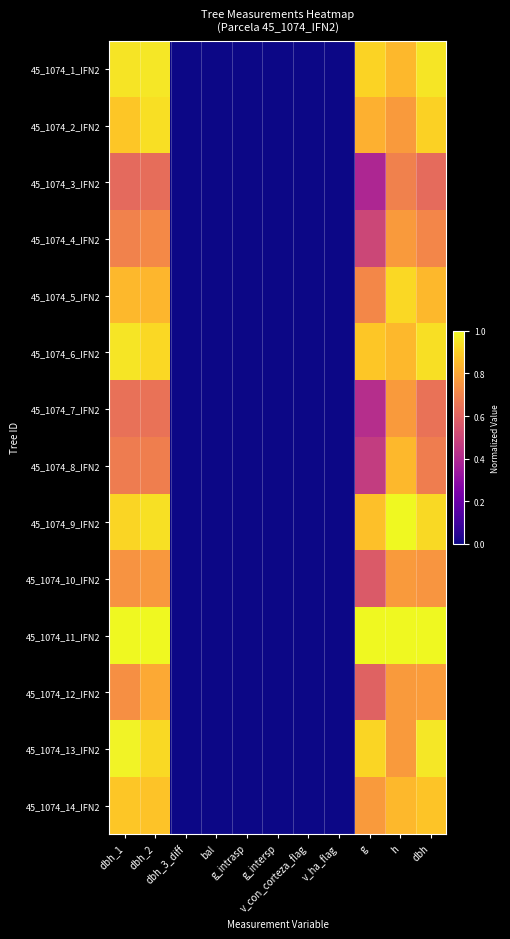

At g, list the series in order from largest to smallest.

45_1074_11_IFN2, 45_1074_13_IFN2, 45_1074_1_IFN2, 45_1074_6_IFN2, 45_1074_9_IFN2, 45_1074_2_IFN2, 45_1074_14_IFN2, 45_1074_5_IFN2, 45_1074_12_IFN2, 45_1074_10_IFN2, 45_1074_4_IFN2, 45_1074_8_IFN2, 45_1074_7_IFN2, 45_1074_3_IFN2